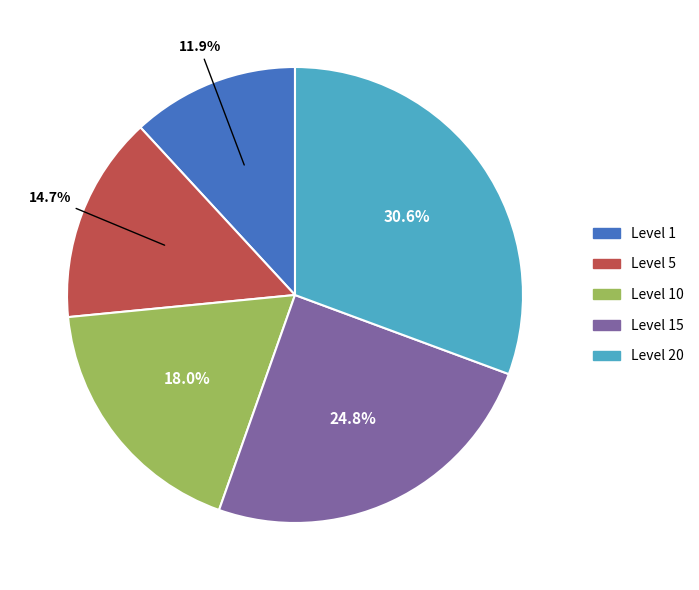

Is there any slice that represents more than half of the pie?

No